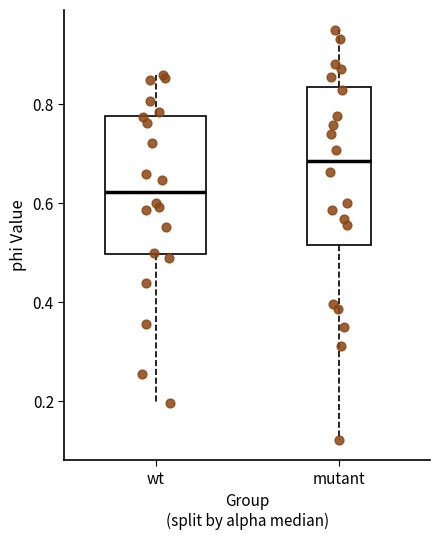

Reading left to right, read every box against the y-axis: the position of its median line, the range the box covers, and the ends of its whiskers. The values are not printed on the chart, so give them approximately, as read against the axis.

wt: median 0.62, box 0.50 to 0.78, whiskers 0.20 to 0.86
mutant: median 0.68, box 0.52 to 0.84, whiskers 0.12 to 0.94